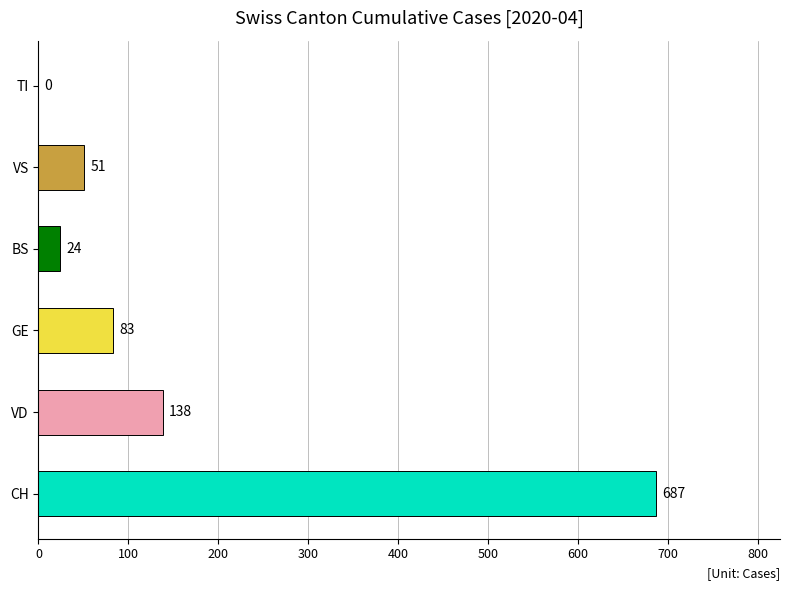

What is the sum of the values at TI and CH?

687